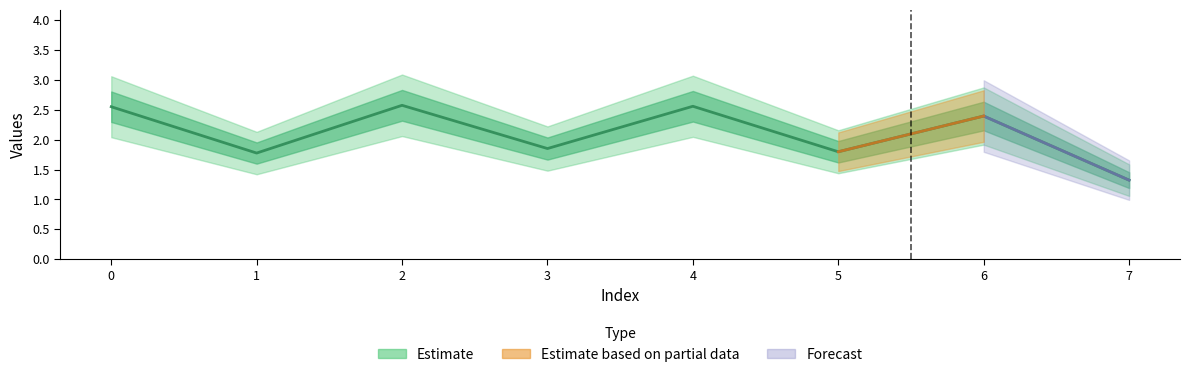

How many lines are shown in the chart?

1